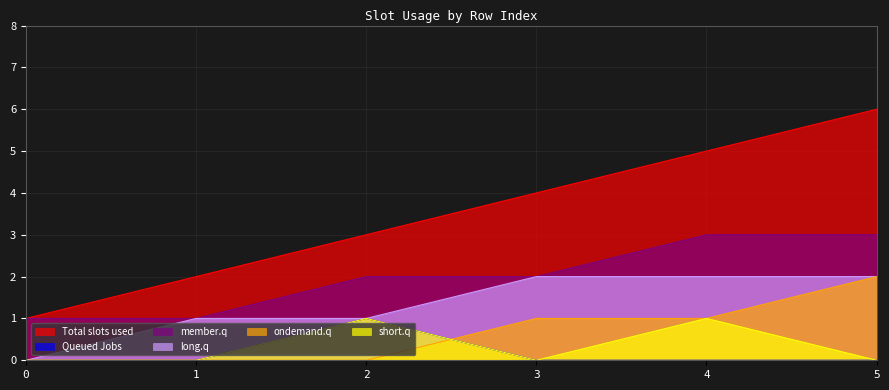

Does the chart have visible grid lines?

Yes